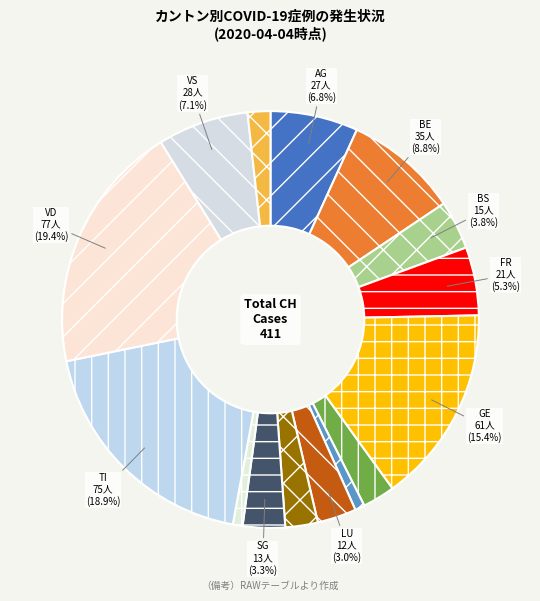

Is there a majority slice in this chart?

No